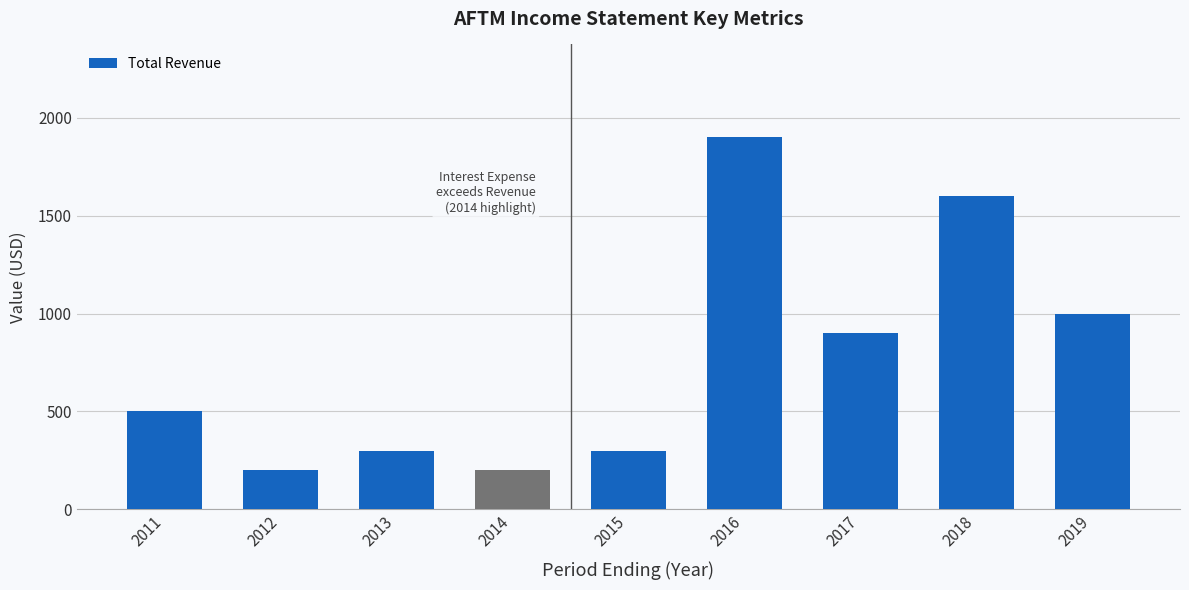

At which label is the value closest to 1050?

2019